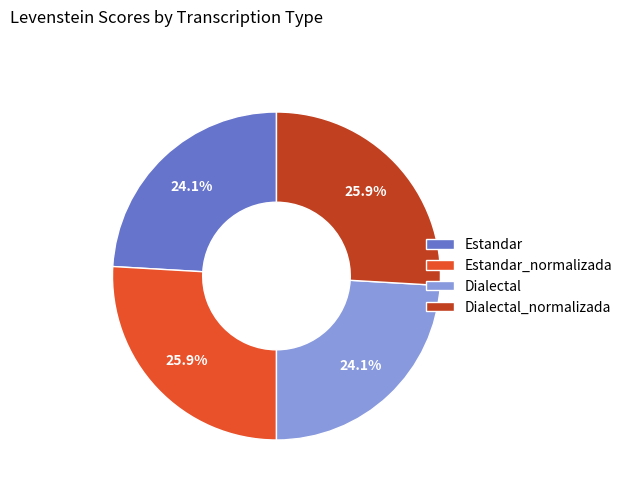

Does Estandar represent more than half of the total?

No